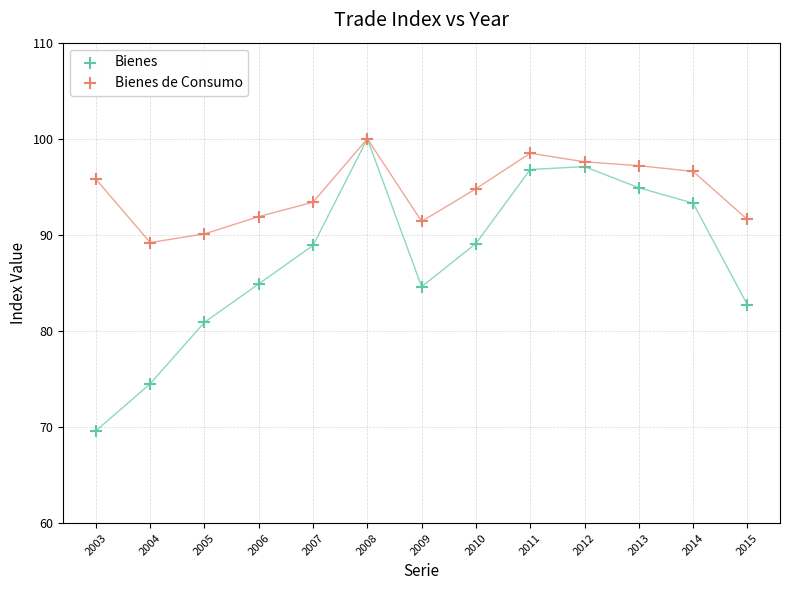

What are all the series names shown in the legend?

Bienes, Bienes de Consumo